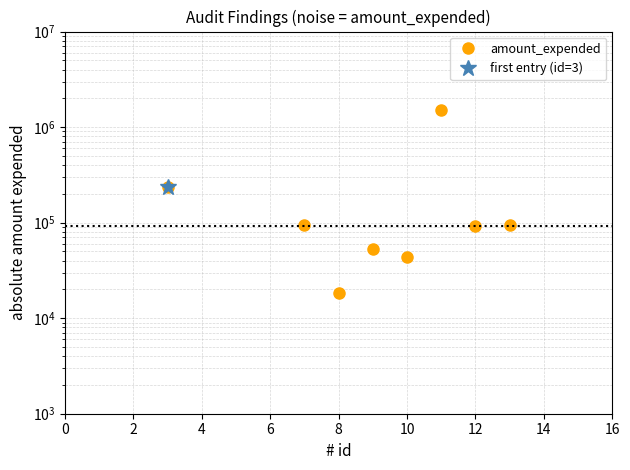

What is the smallest value displayed?

18353